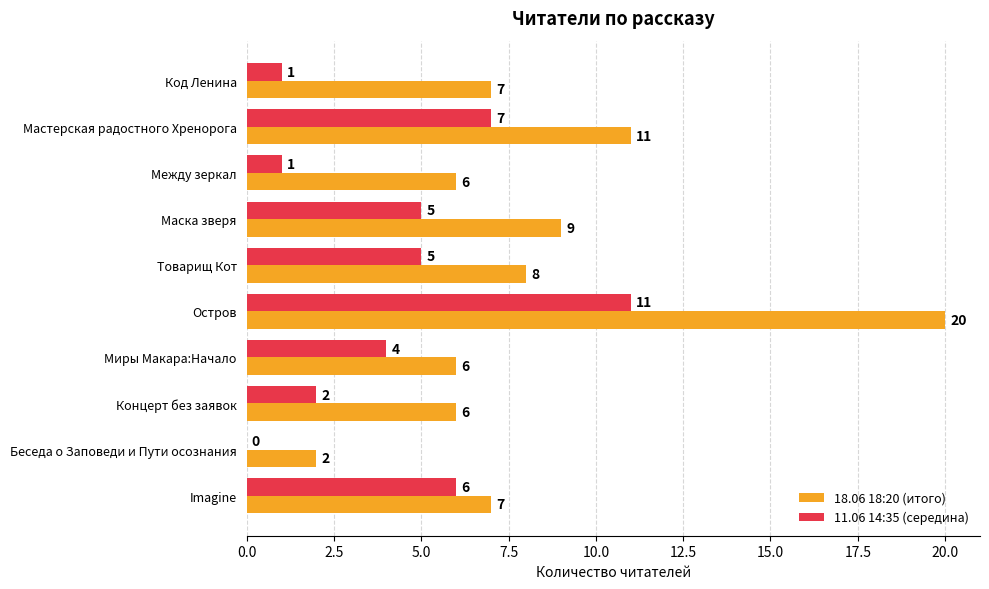

How many values in 11.06 14:35 (середина) are above zero?

9